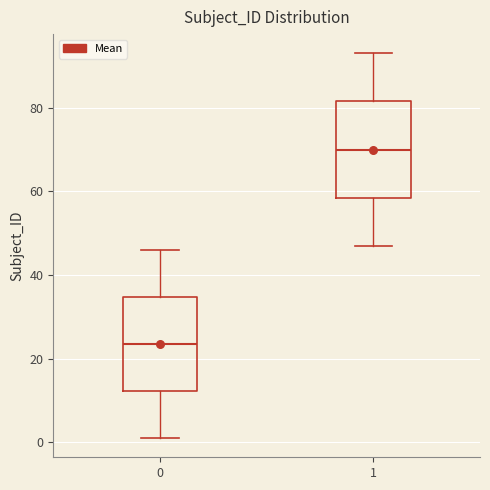

Which box's median line is the highest?

1